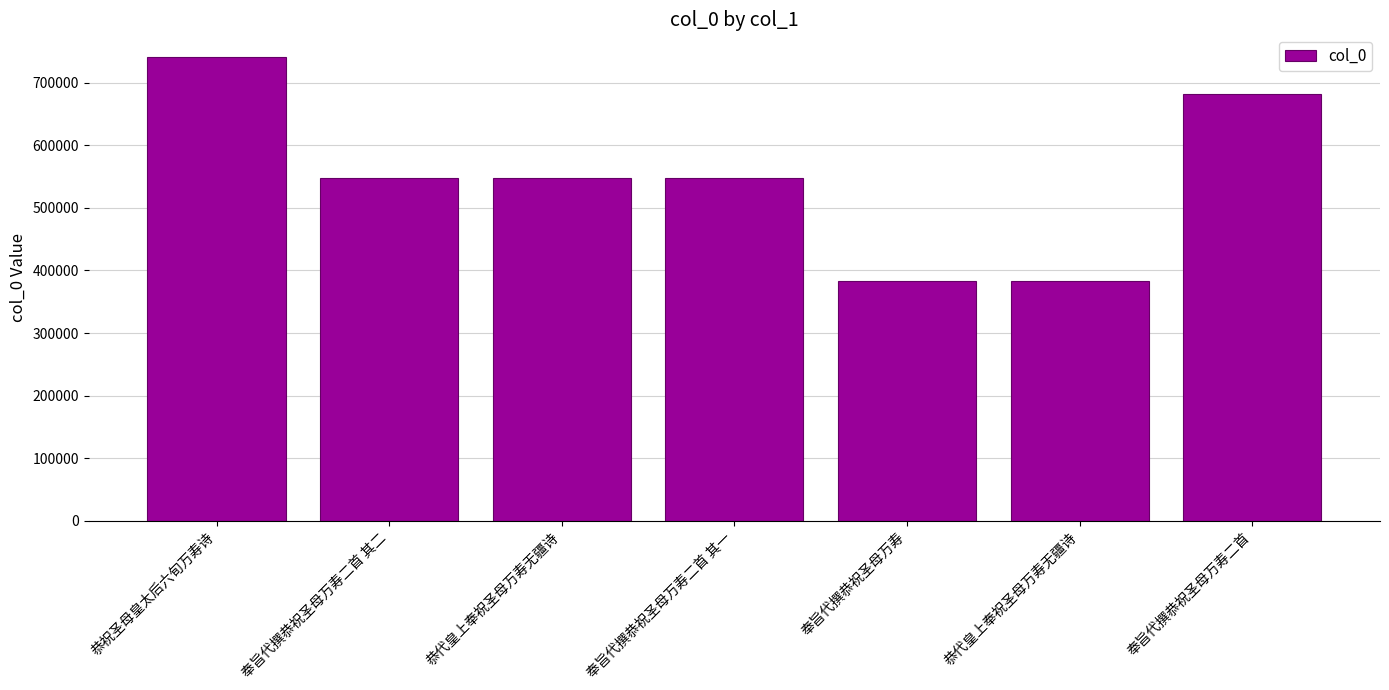

What is the minimum value shown in the chart?

382971